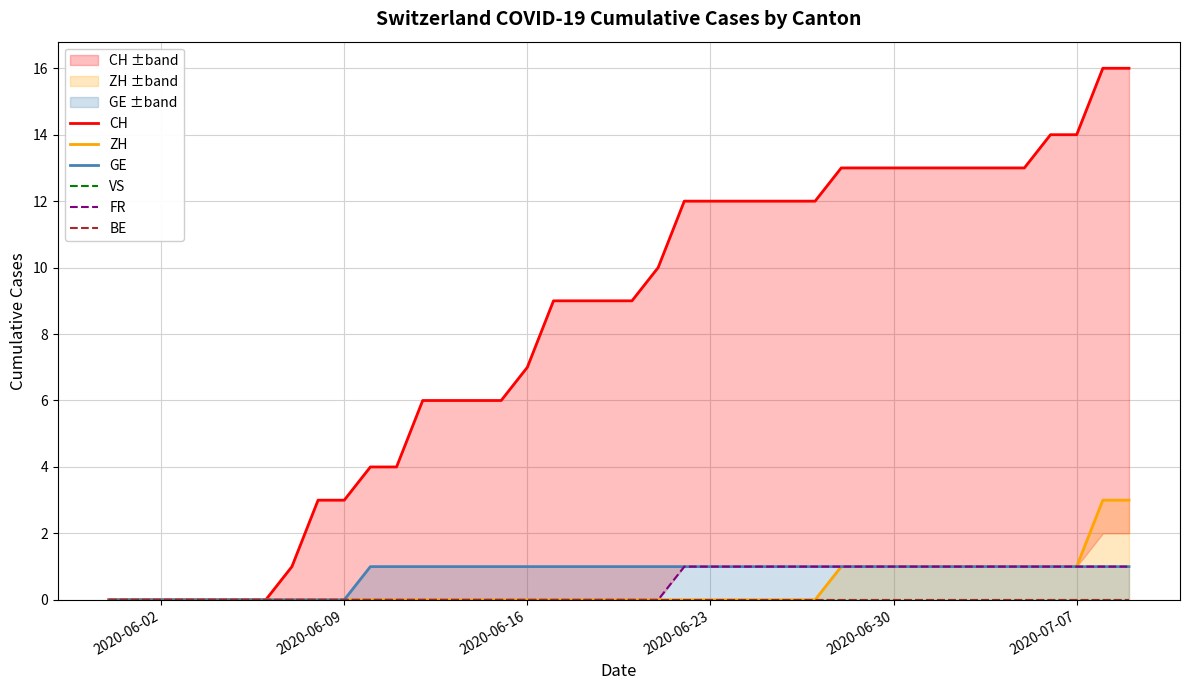

How many FR values are between 0 and 1?

40